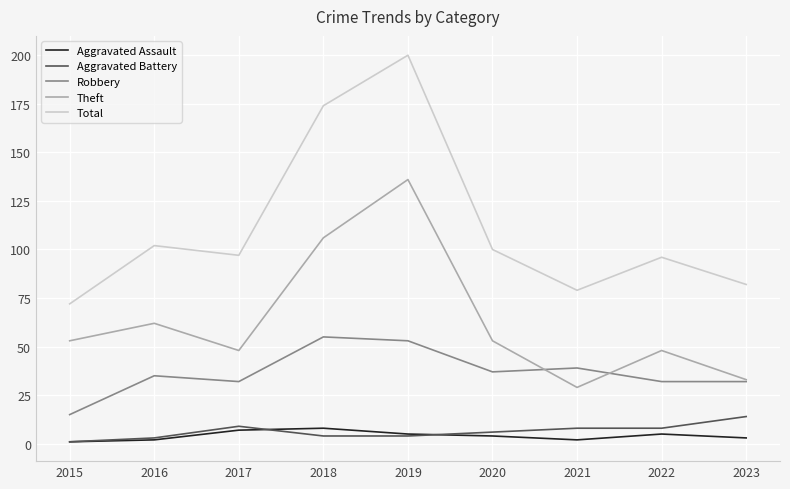

What is the difference between the highest and lowest values at 2017?

90